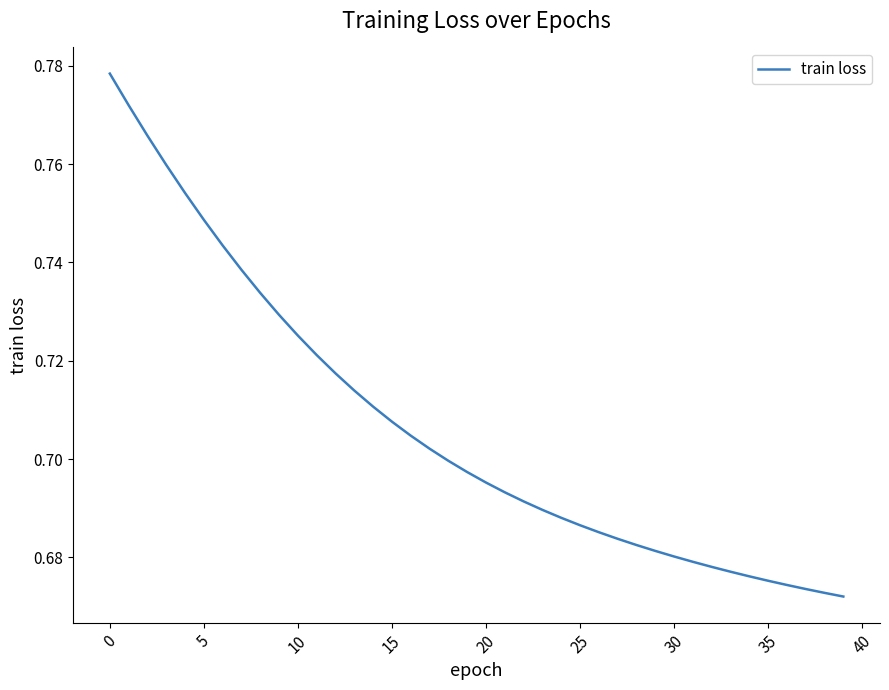

How many lines are shown in the chart?

1